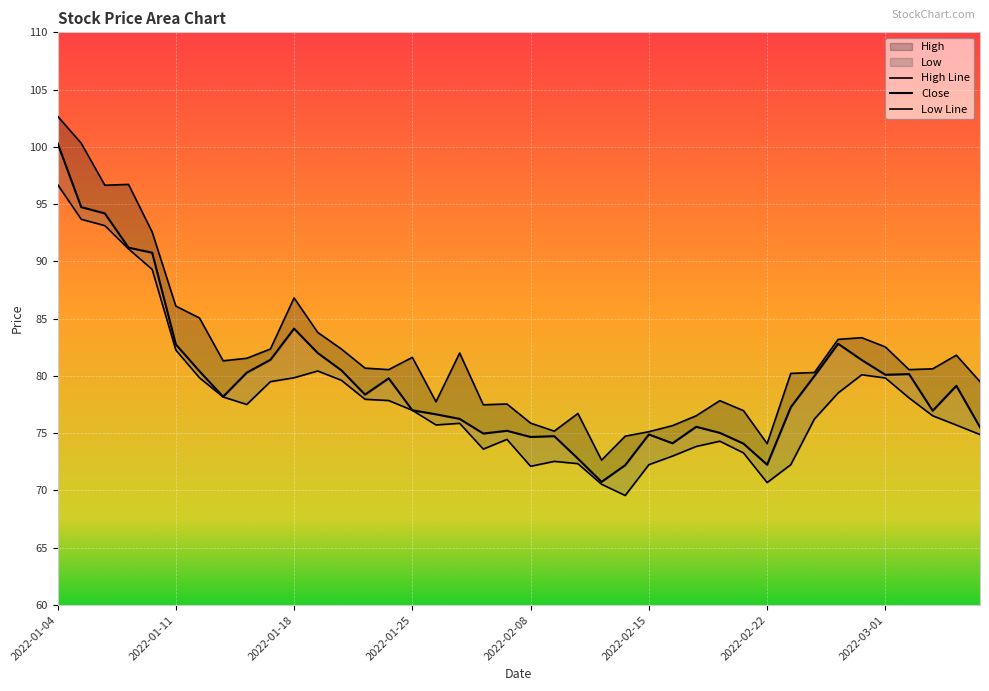

The value of low at 2022-02-09 is 107.9. True or false?

False